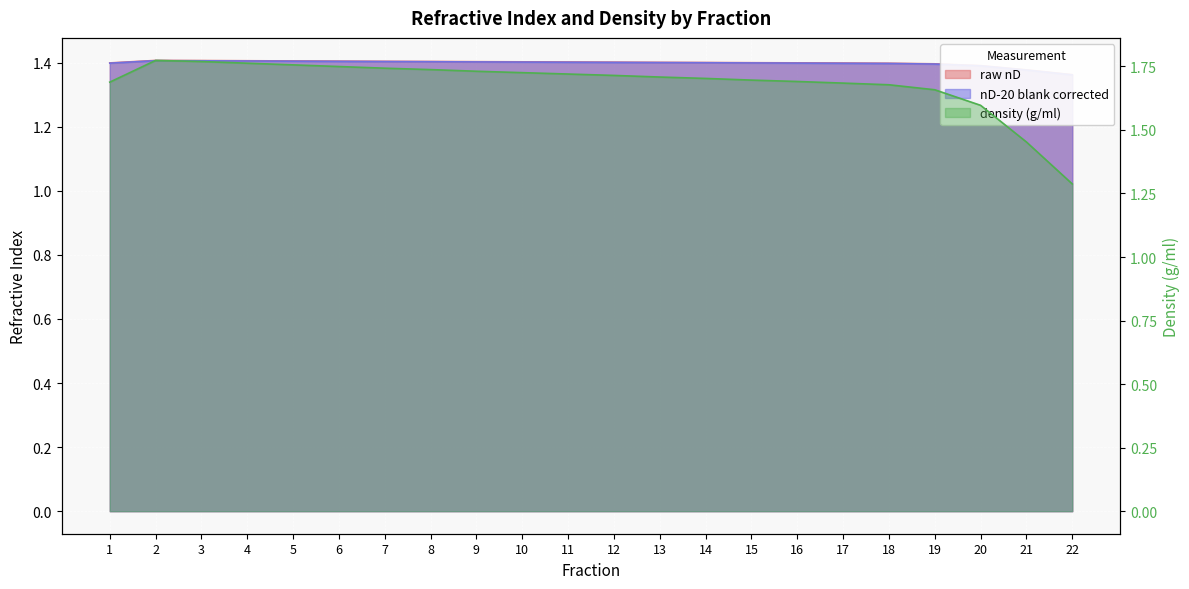

Count the number of data series in this chart.

3